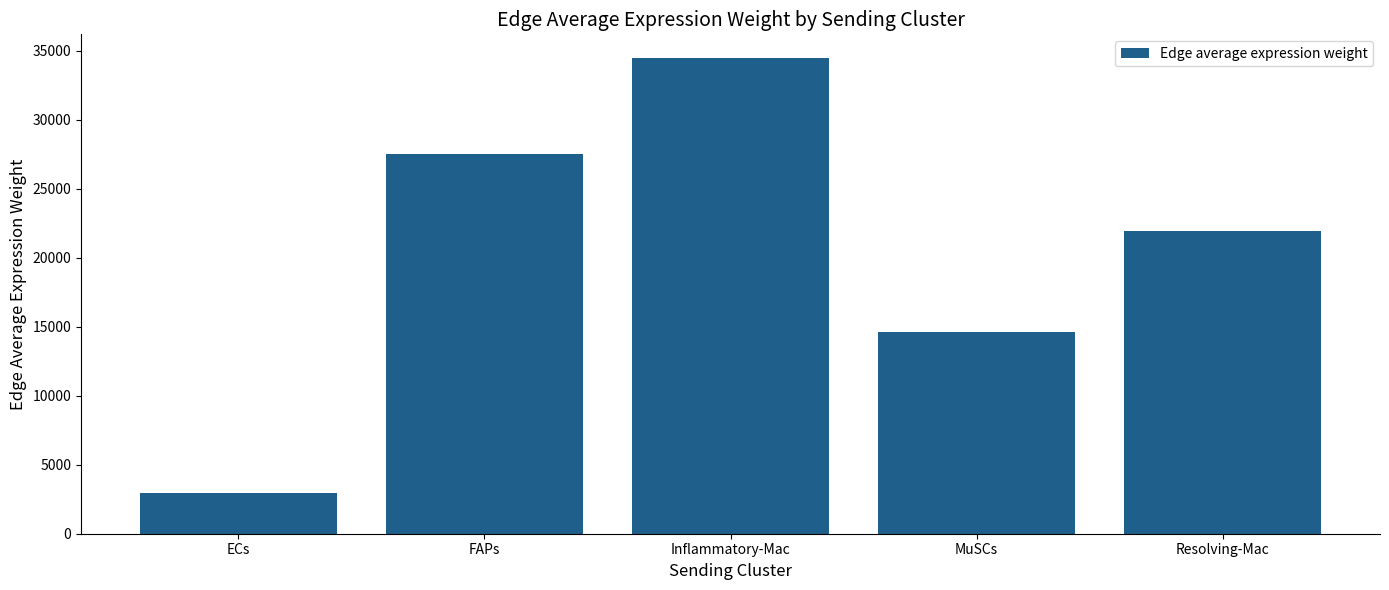

Rank the categories by value from lowest to highest.

ECs, MuSCs, Resolving-Mac, FAPs, Inflammatory-Mac